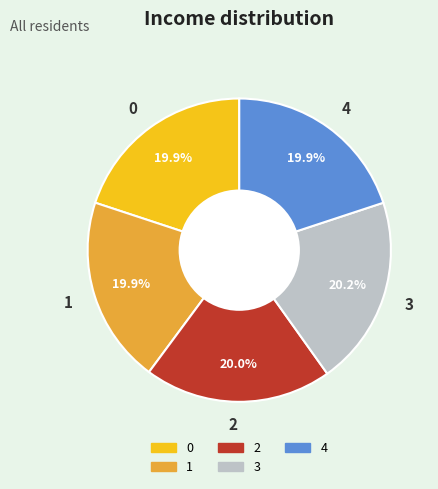

How many segments does this pie chart have?

5